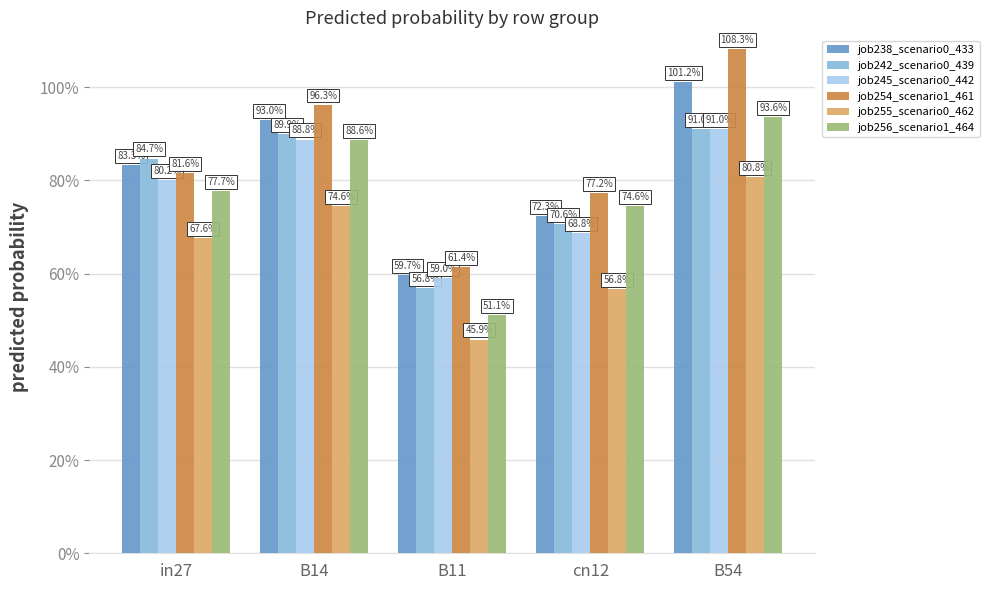

What are all the series names shown in the legend?

job238_scenario0_433, job242_scenario0_439, job245_scenario0_442, job254_scenario1_461, job255_scenario0_462, job256_scenario1_464